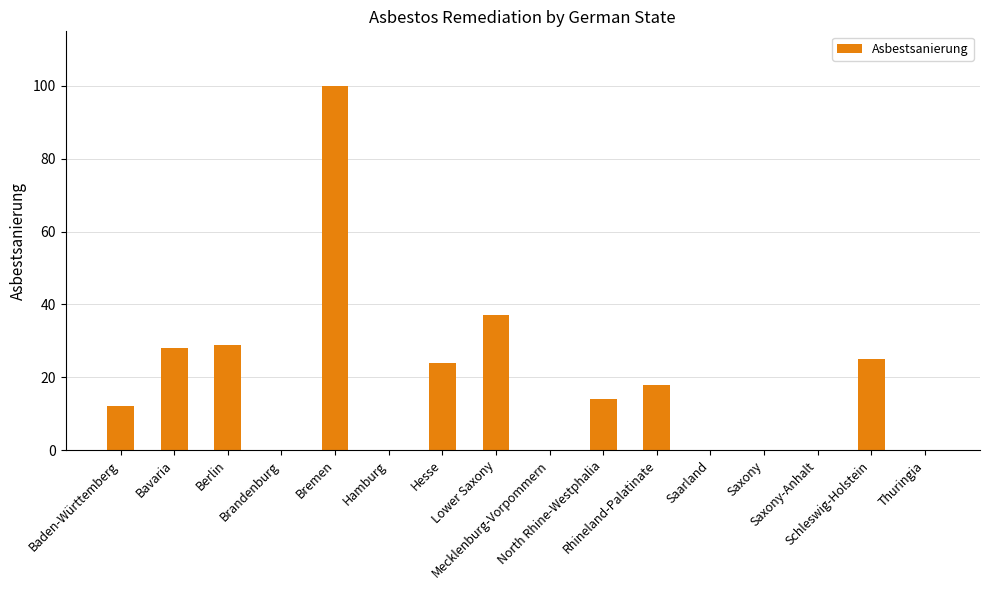

Count the number of data series in this chart.

1